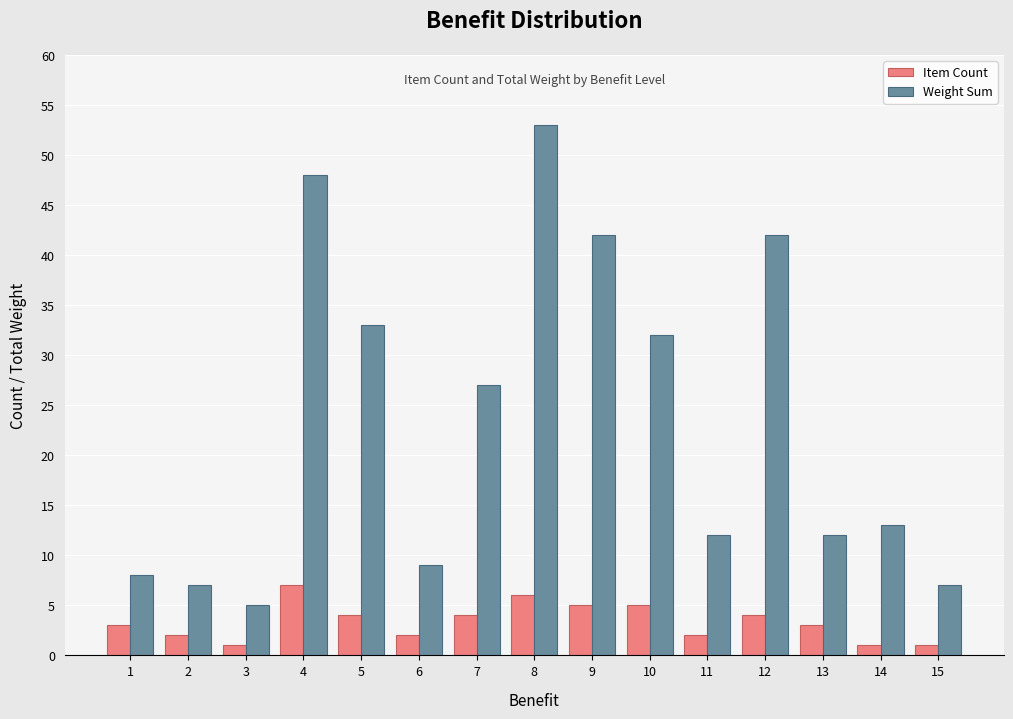

What is the difference between the Weight Sum values at 10 and 13?

20